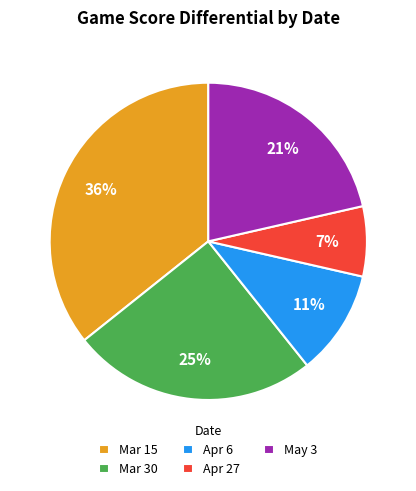

To the nearest percent, what is the difference between the largest and smallest slice percentages?

29%